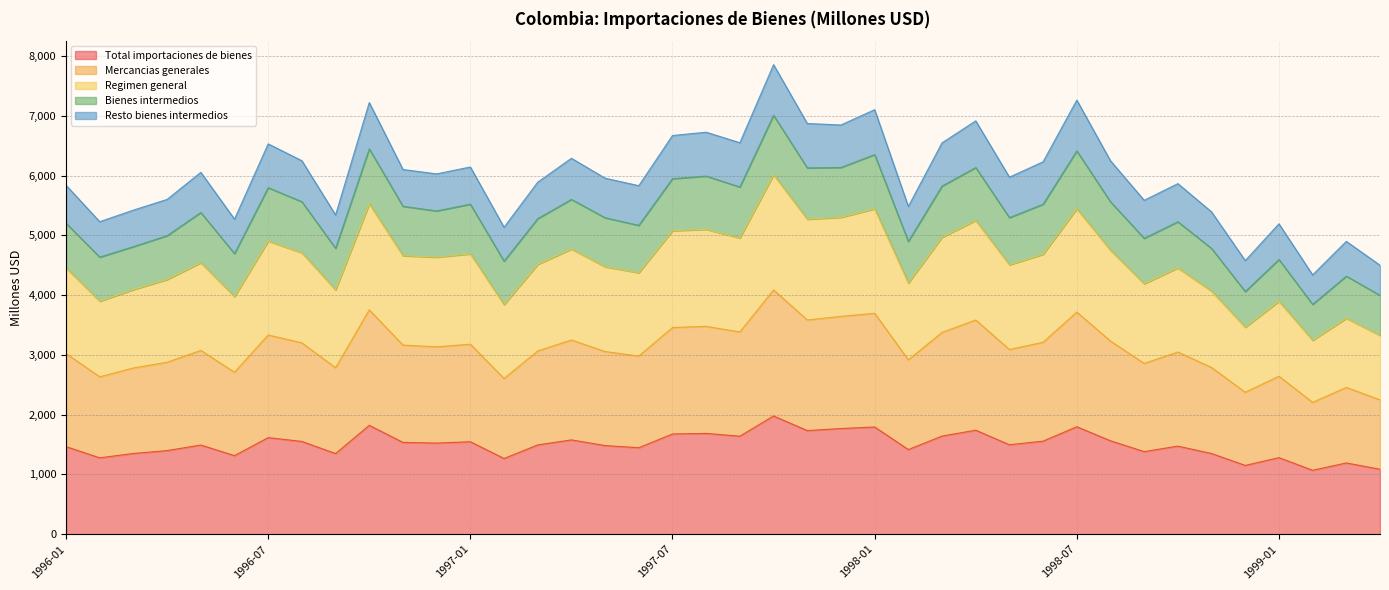

What are all the series names shown in the legend?

Total importaciones de bienes, Mercancias generales, Regimen general, Bienes intermedios, Resto bienes intermedios